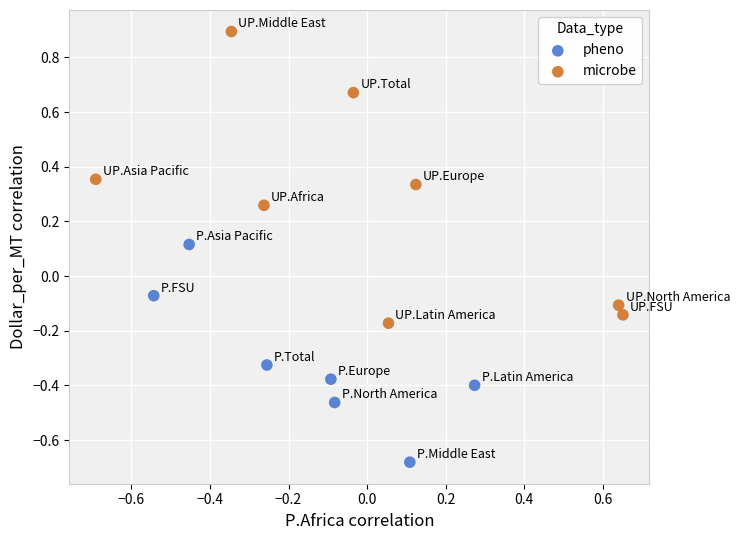

Which series contains the lowest Y value?

pheno